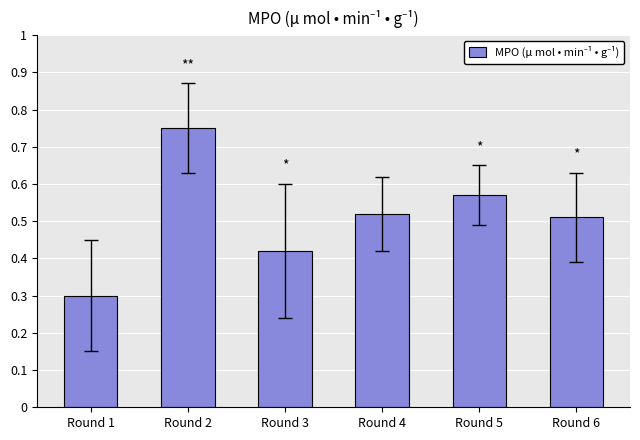

Which label corresponds to the smallest value in the chart?

Round 1